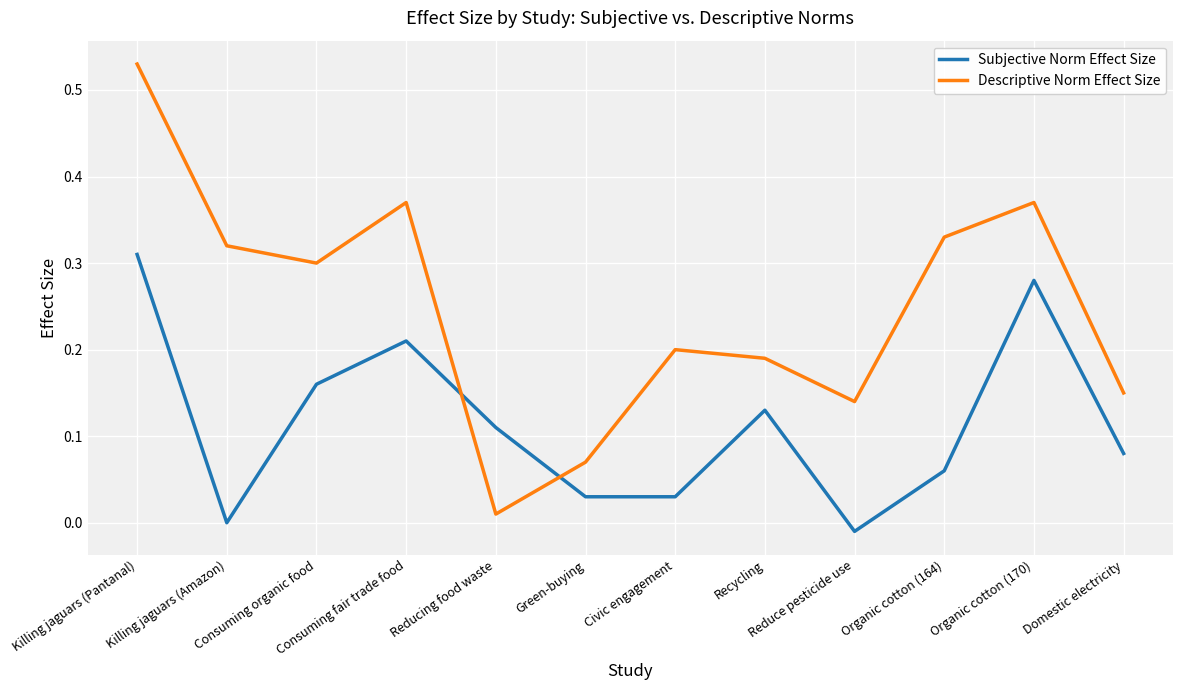

What position from the right is Green-buying?

7